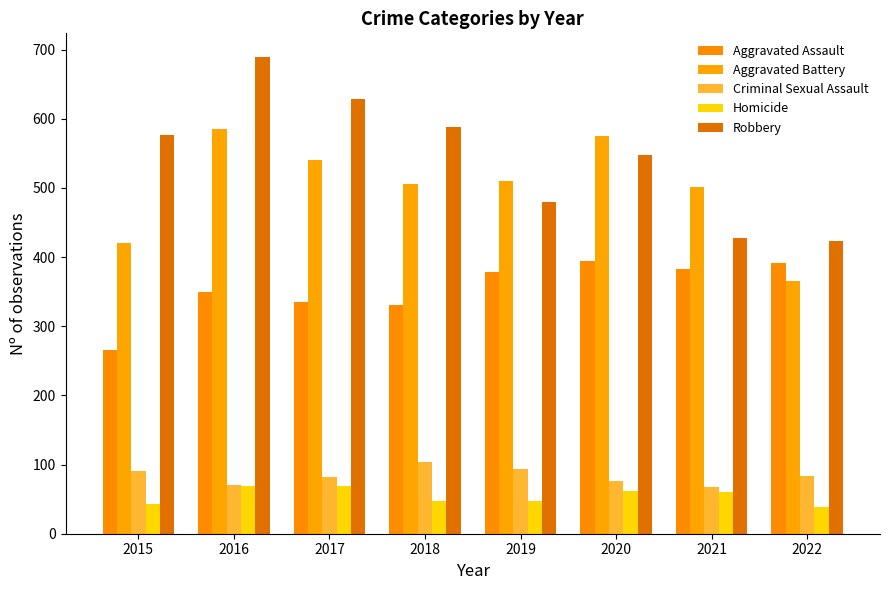

Which series has the largest total across all categories?

Robbery